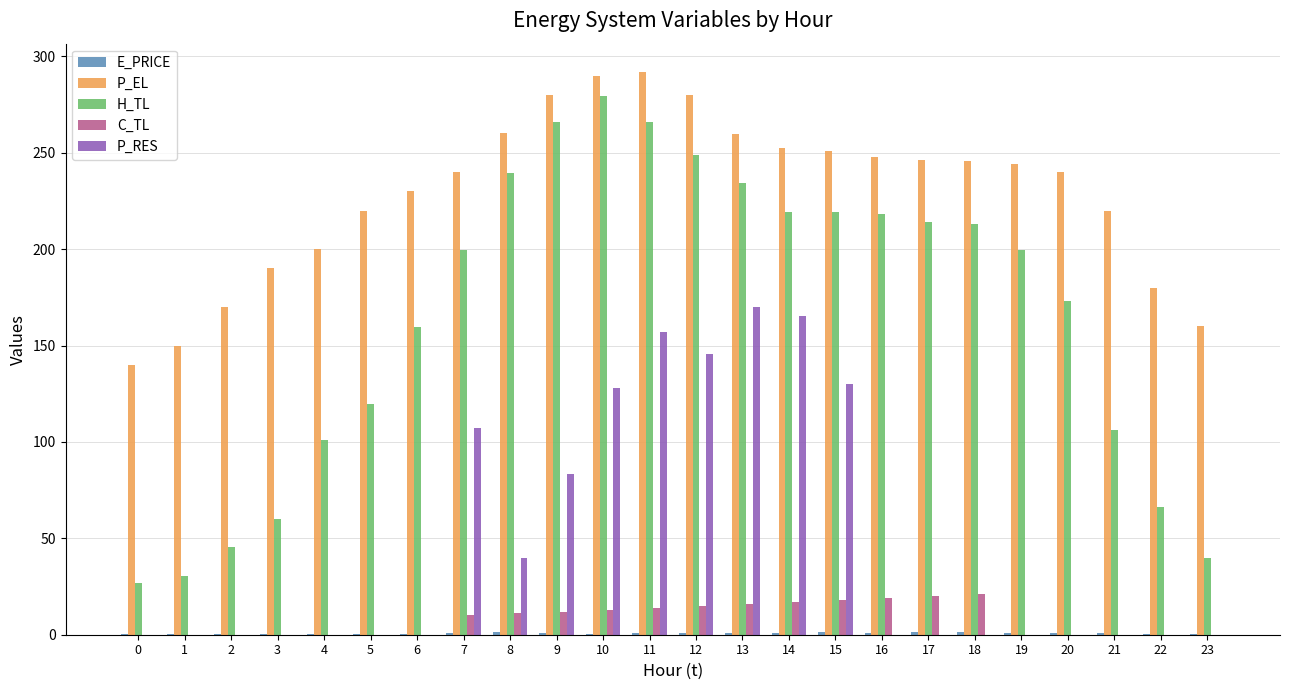

Is the value of P_RES at 7 greater than the value of H_TL at 17?

No